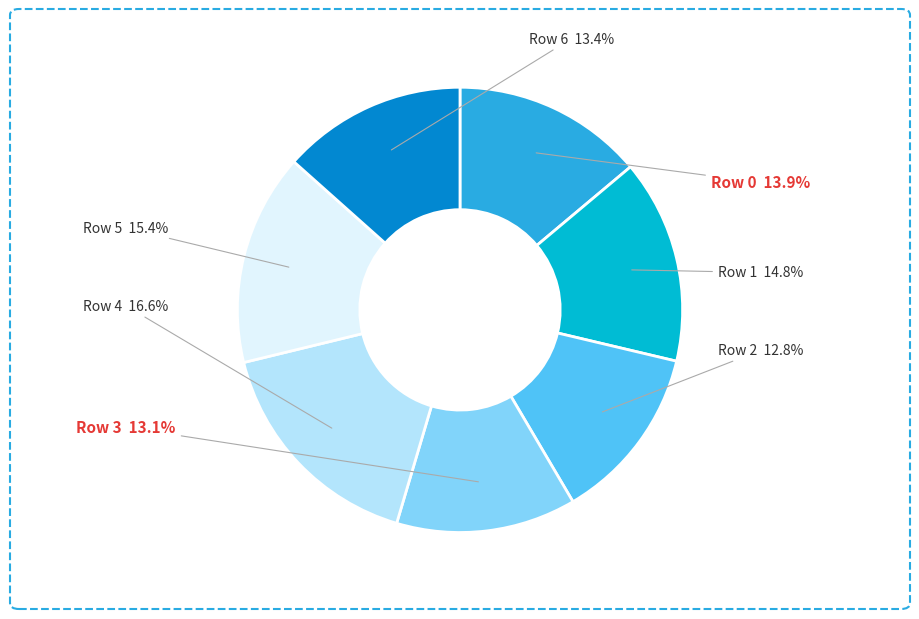

To the nearest percent, what portion does Row 5 represent?

15%